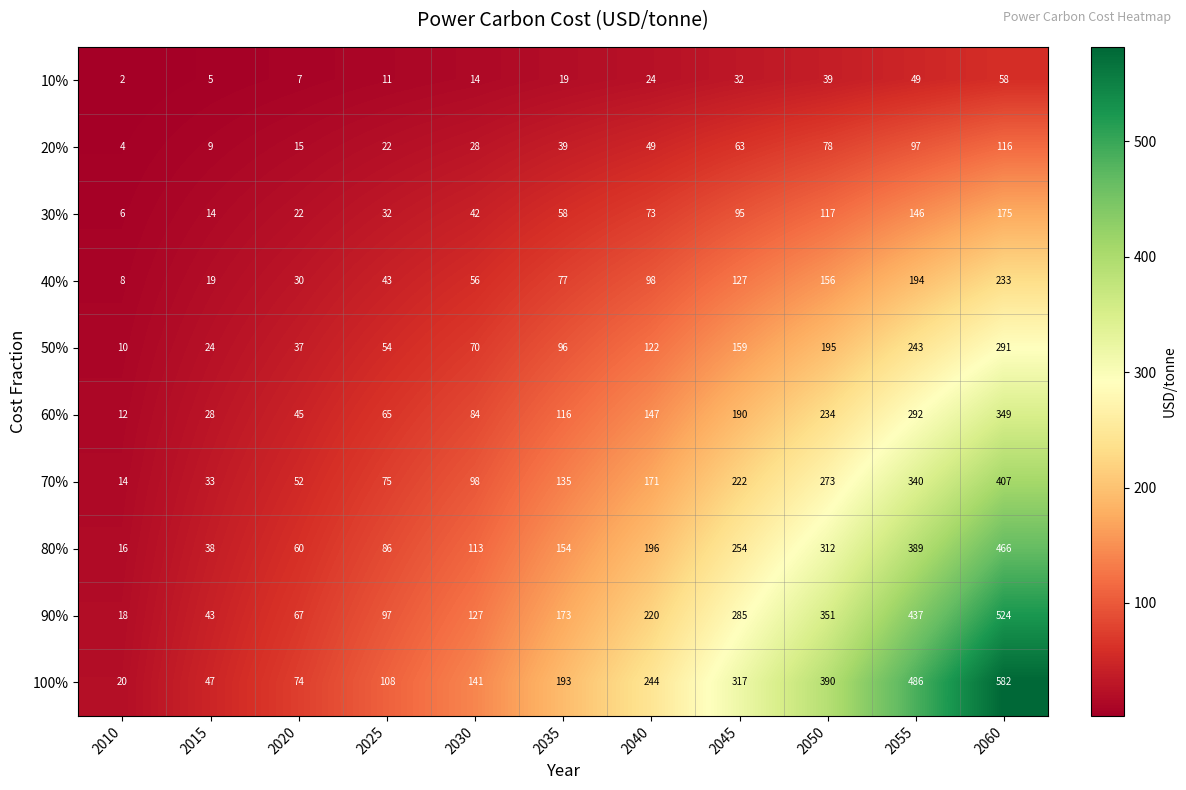

What is the maximum value for 90%?

524